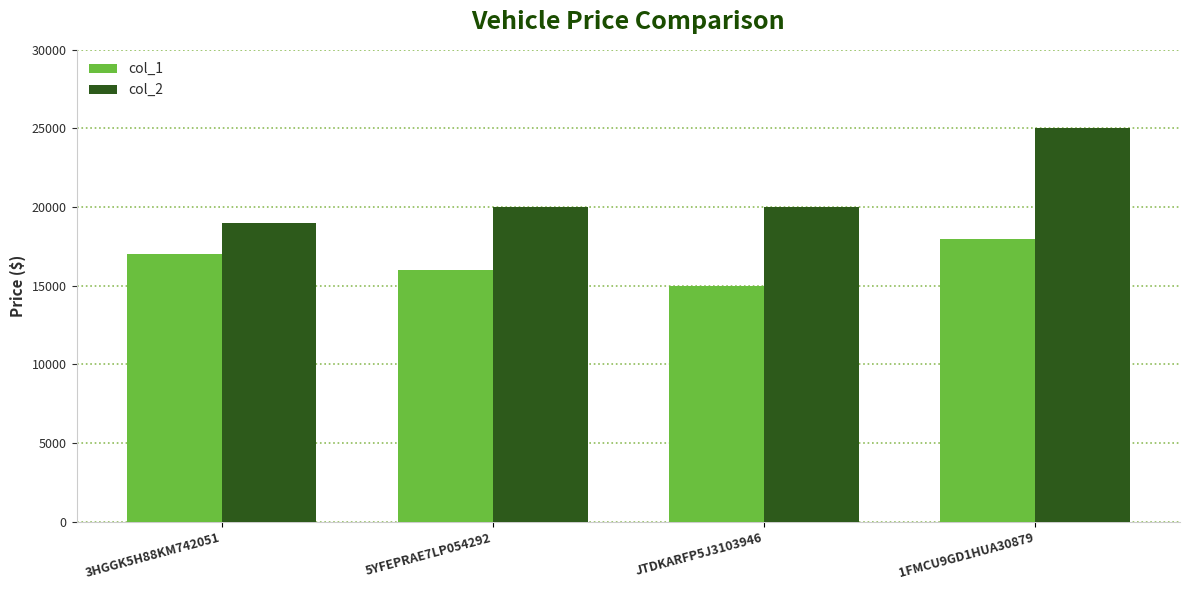

Between 3HGGK5H88KM742051 and 1FMCU9GD1HUA30879, which series saw the biggest shift?

col_2